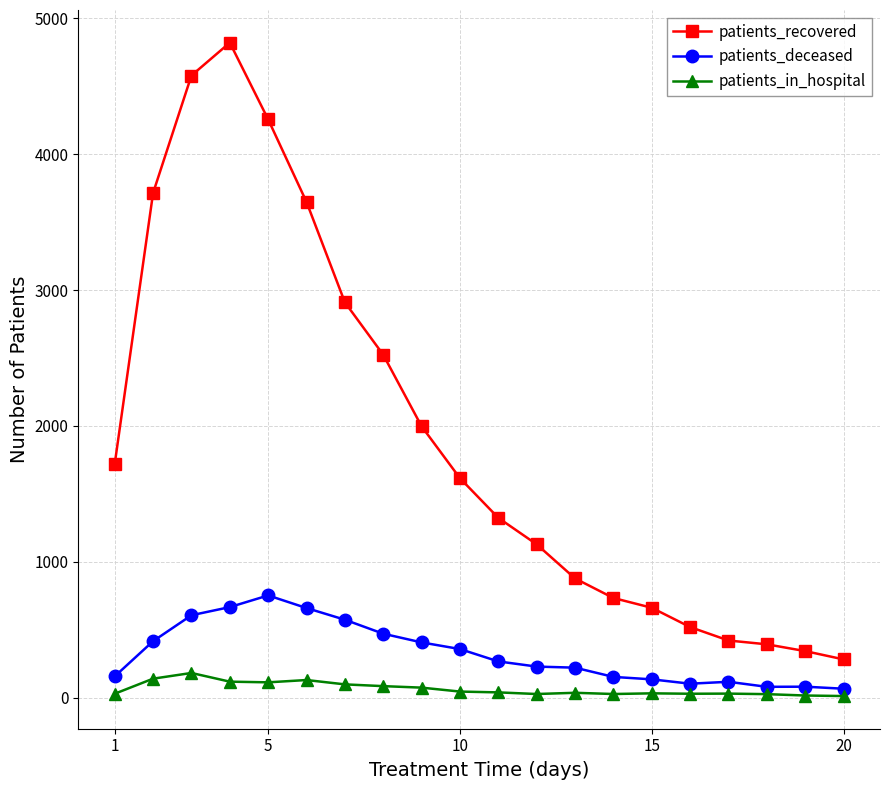

Rank the series by their maximum value, from lowest to highest.

patients_in_hospital, patients_deceased, patients_recovered